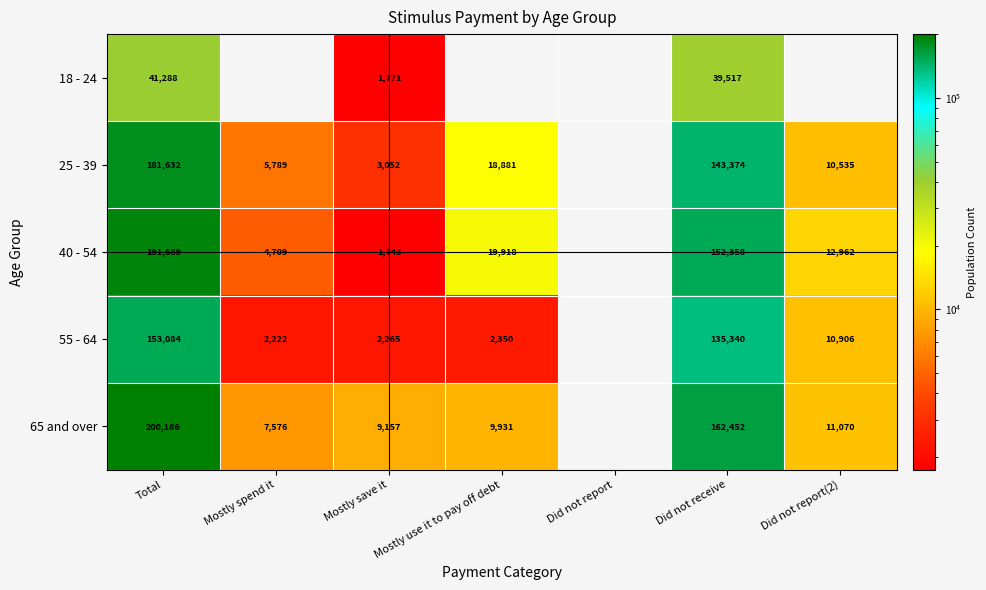

The 40 - 54 series shows 2751.1 at Mostly spend it. True or false?

False